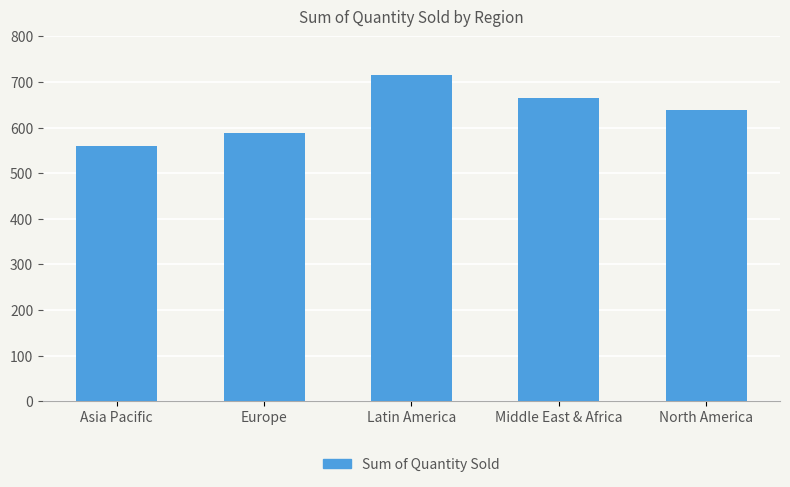

What is the label of the 1st bar from the left?

Asia Pacific